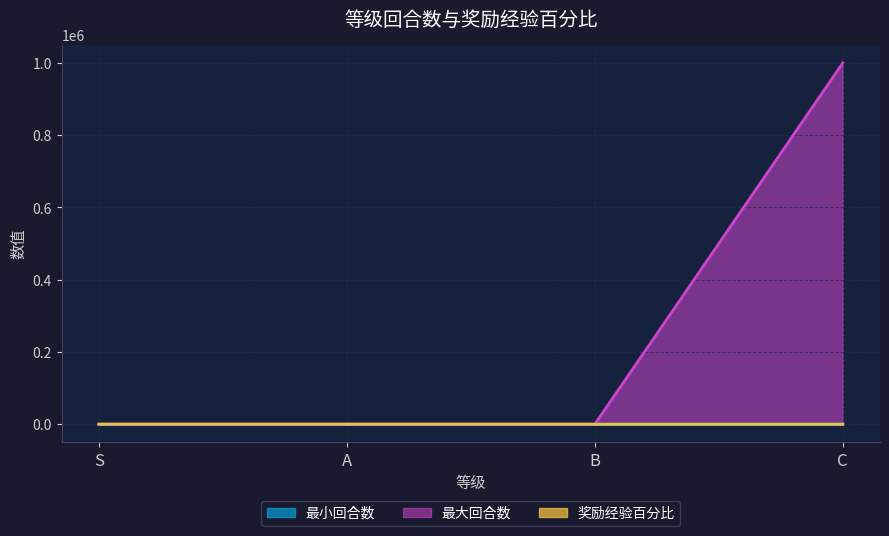

True or false: 奖励经验百分比 has more than 0 interior local peaks.

False